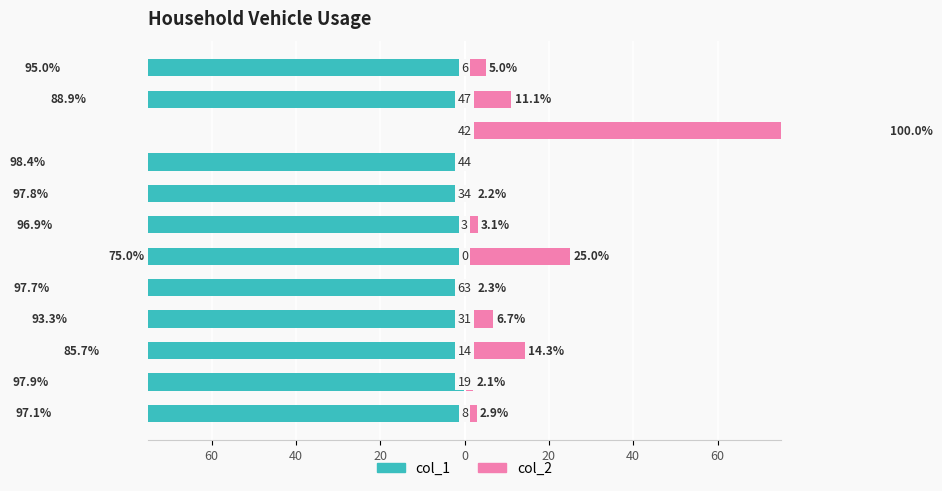

How many data points in col_1 are less than -95?

6